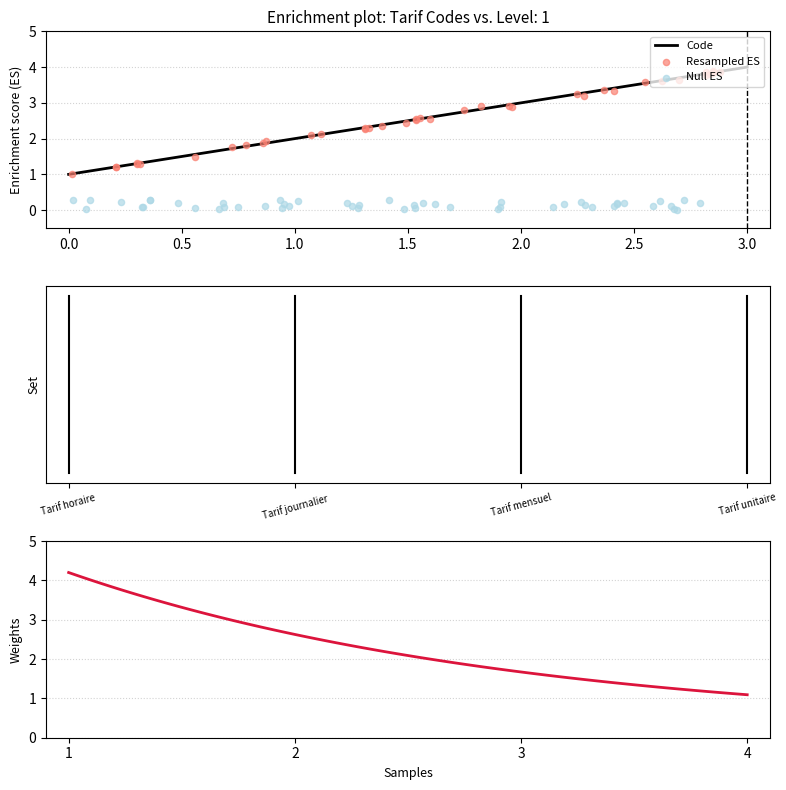

What is the highest value of the Code series?

4.0